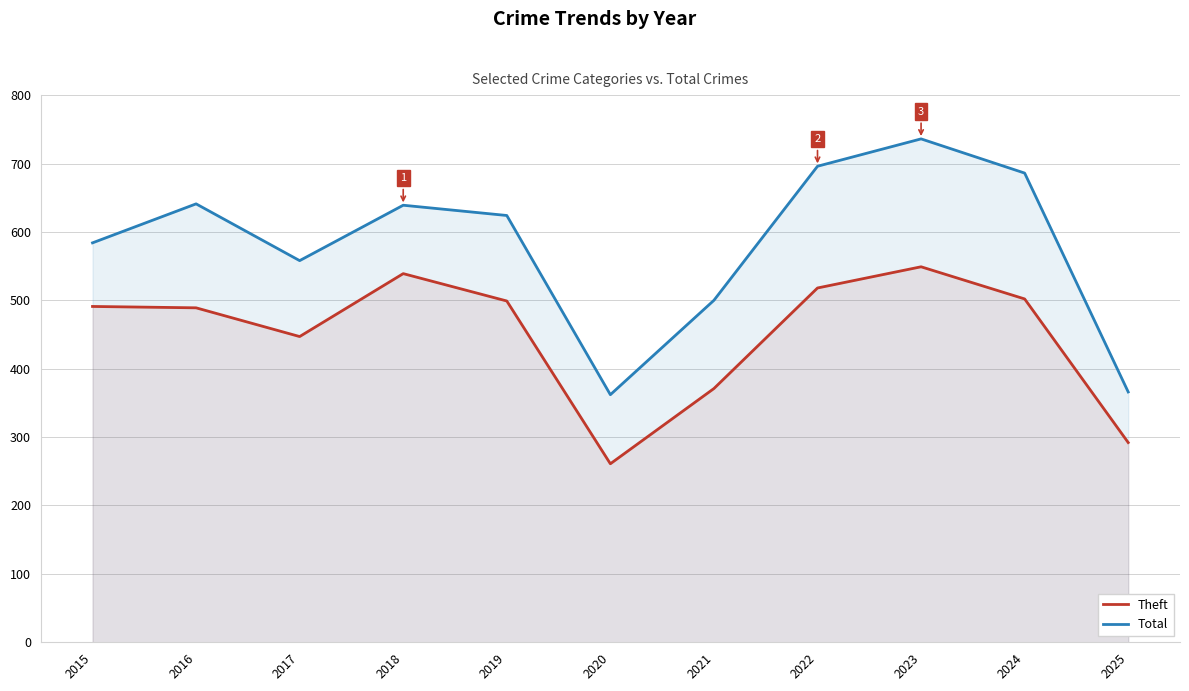

What is the value of the Total point at the 10th from the left?

686